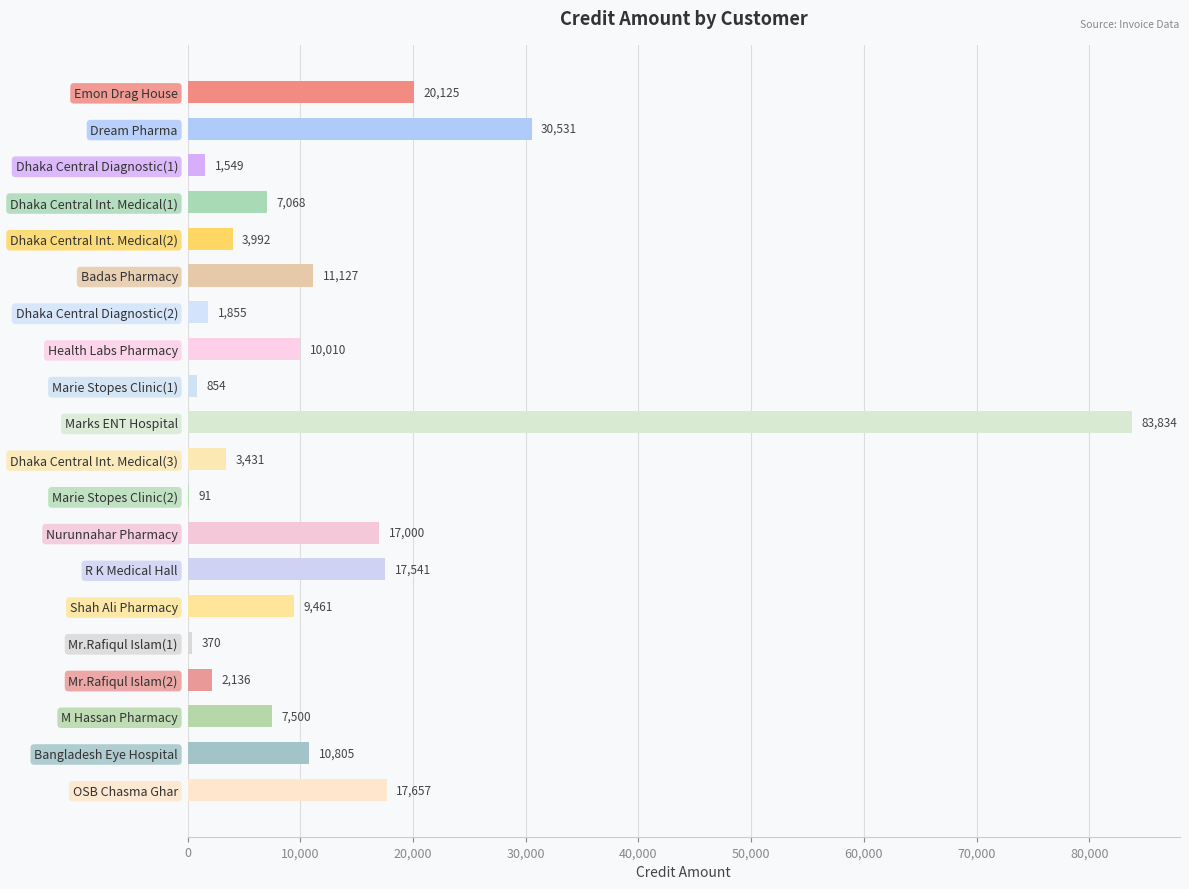

Does the chart contain stacked bars?

No